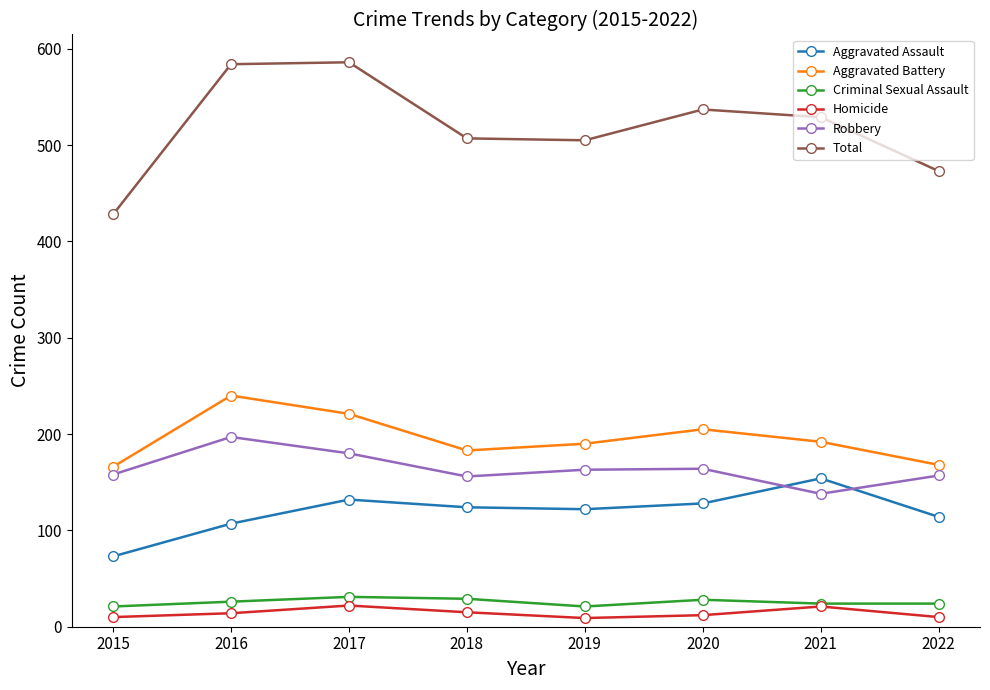

Which series has the largest range (max minus min)?

Total